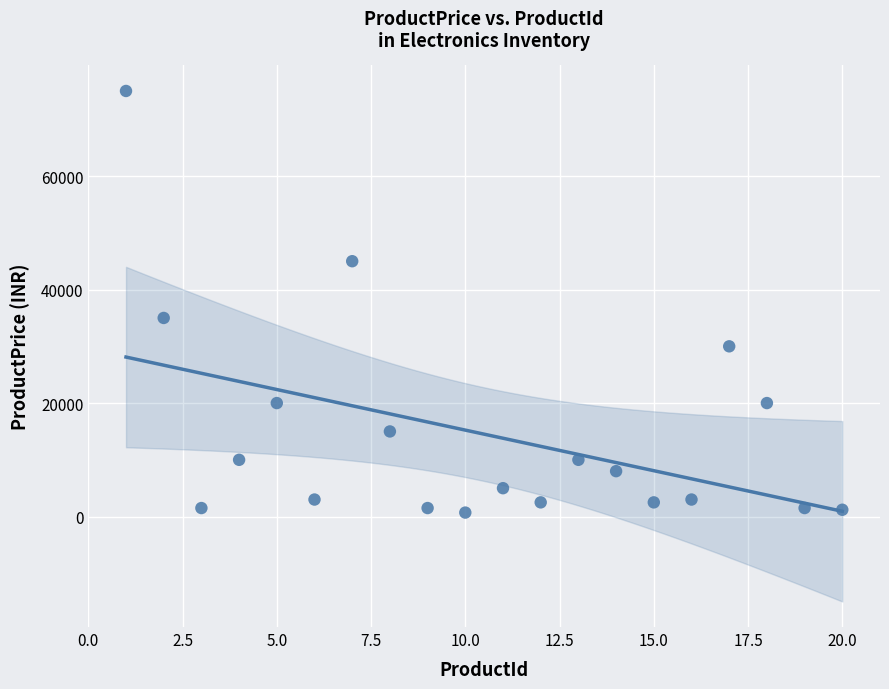

What Y value in the scatter plot is closest to 37850?

35000